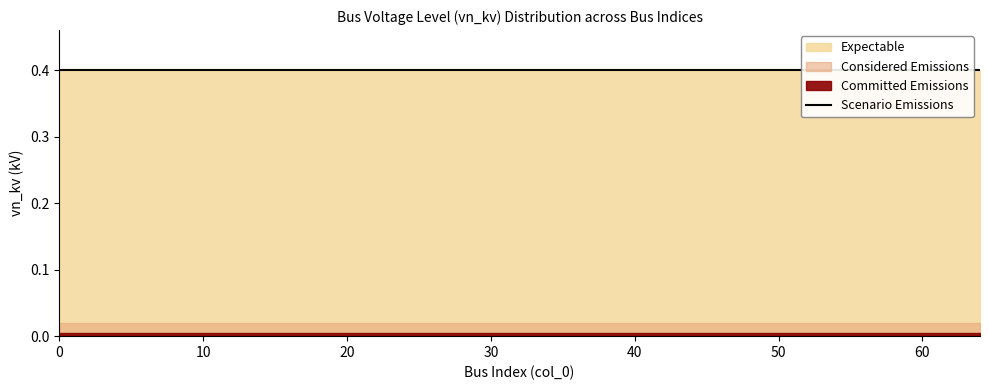

Which series has the widest spread of values?

Expectable